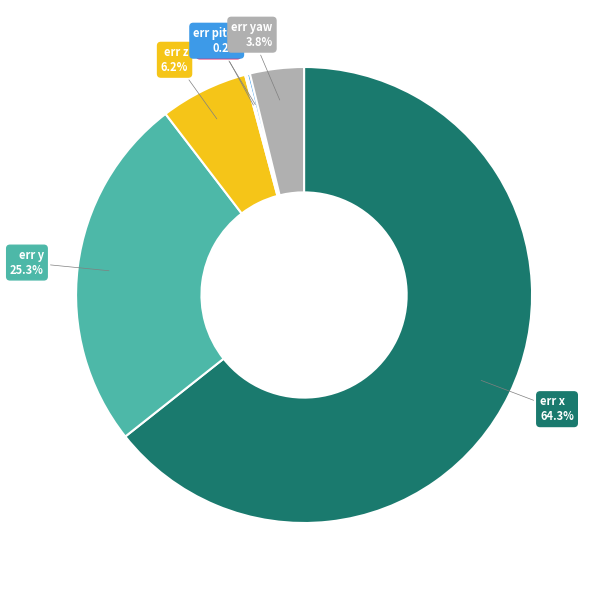

To the nearest percent, what is the difference between the largest and smallest slice percentages?

64%